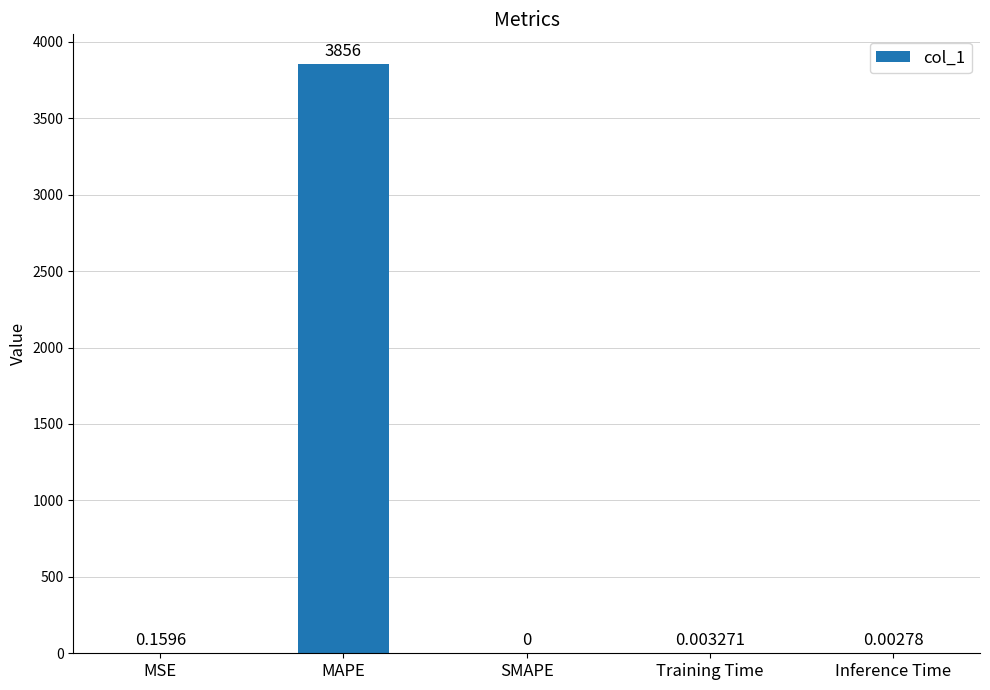

At which label is the value closest to 1928?

MSE